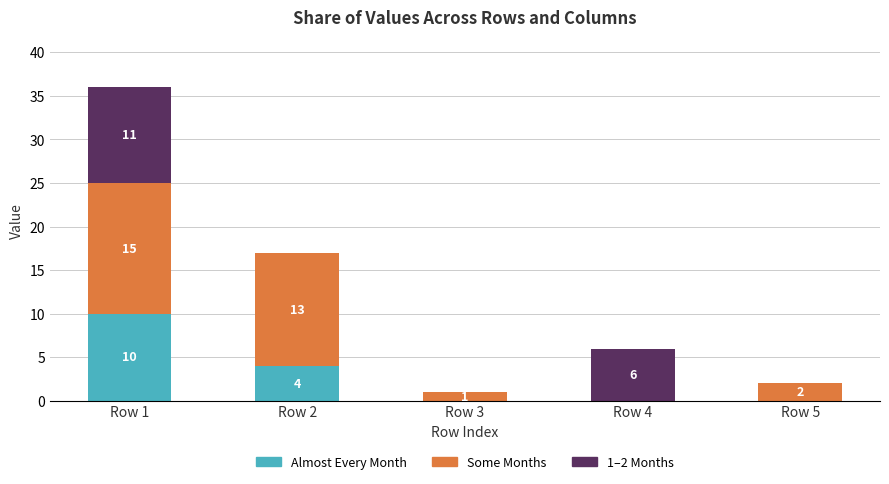

Where is Almost Every Month nearest to the value 5?

Row 2